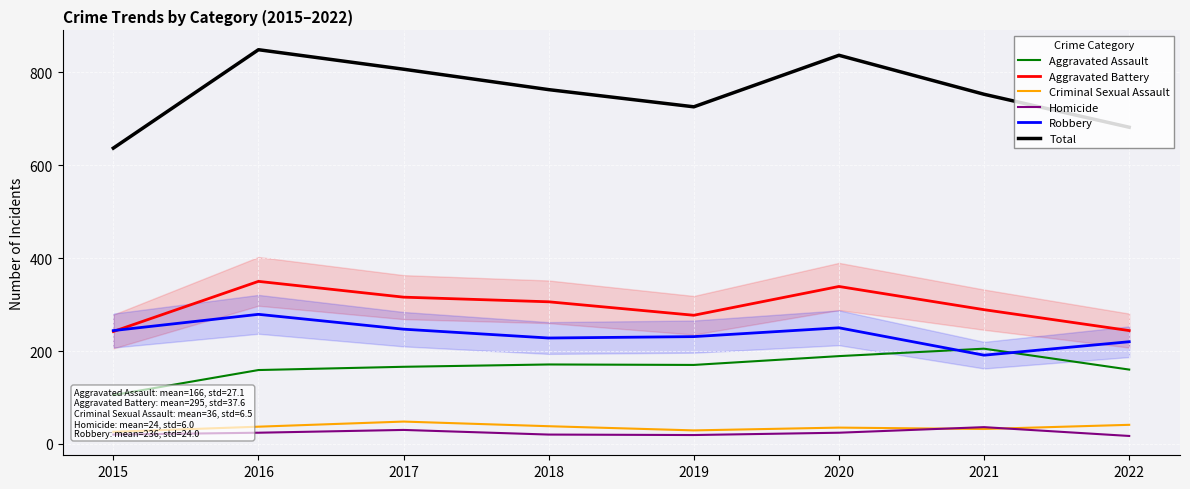

True or false: Aggravated Assault and Aggravated Battery cross at least once.

False